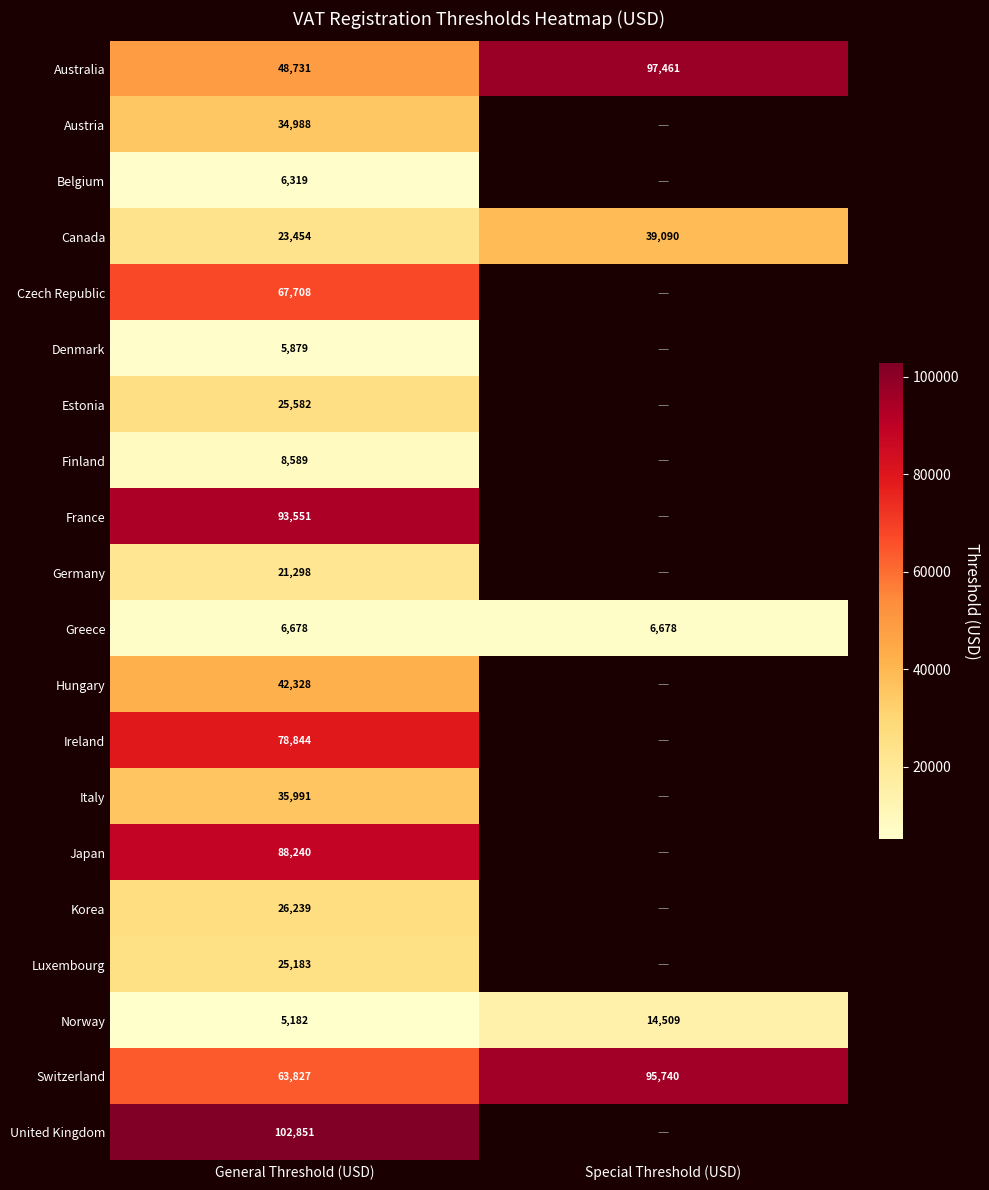

The Canada series shows 51021.5 at Special Threshold (USD). True or false?

False